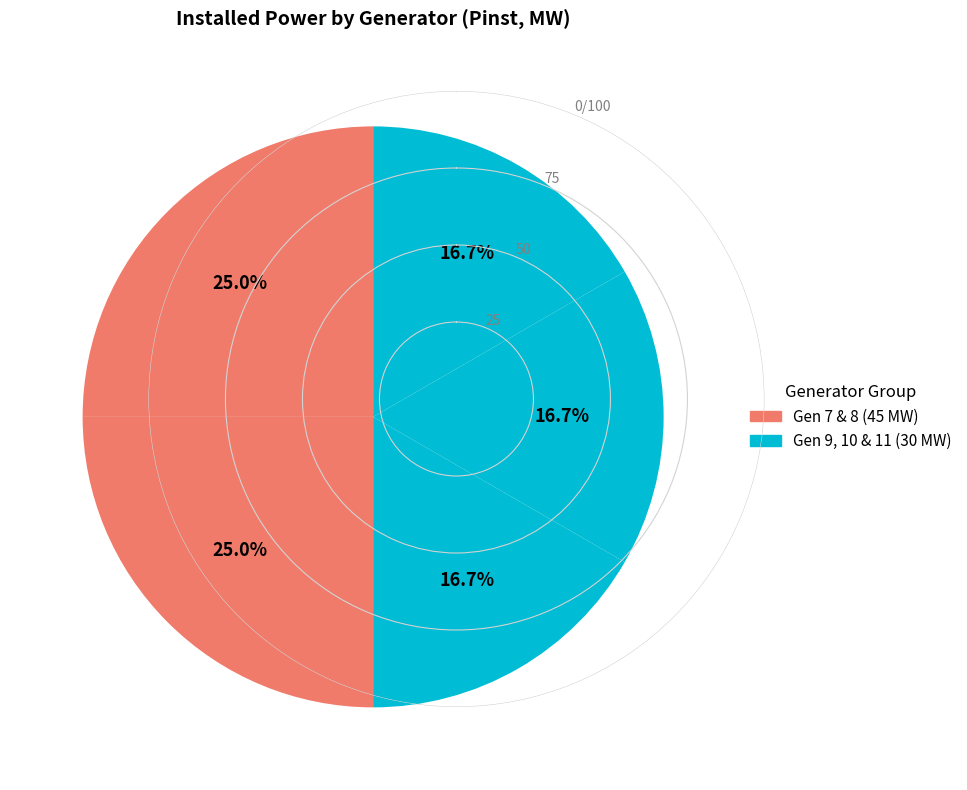

What is the largest slice in the pie chart?

7